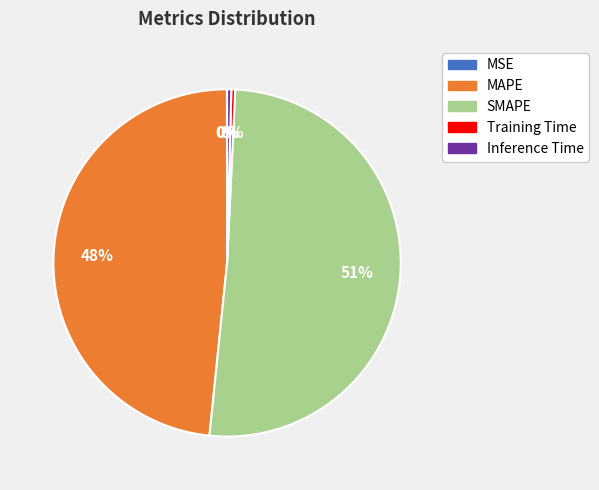

To the nearest percent, what is the difference between the MAPE and Inference Time slice percentages?

48%